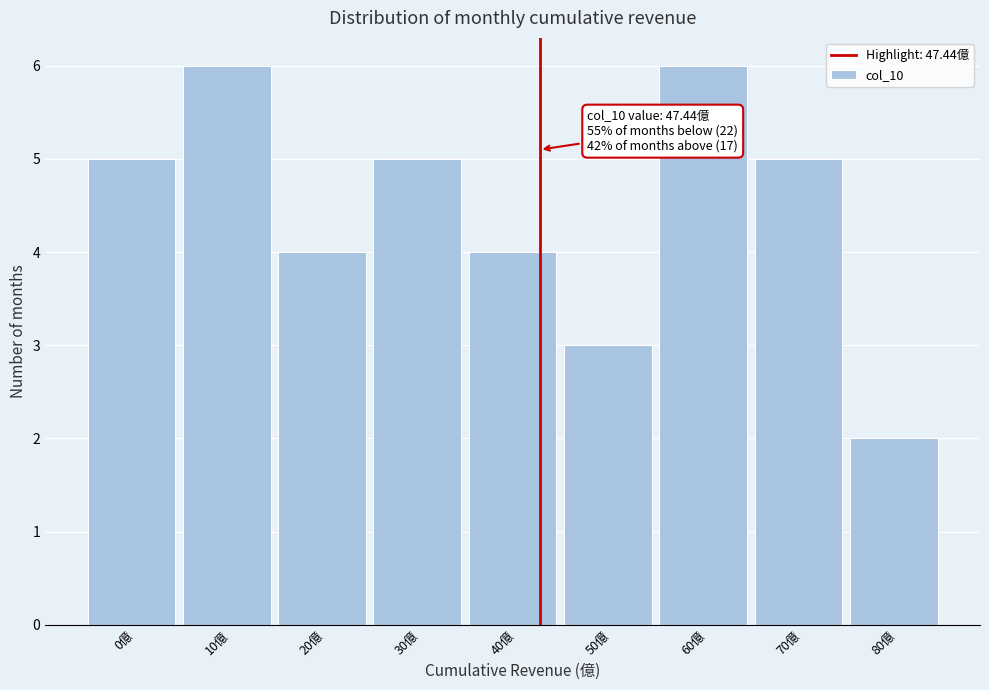

Reading left to right, what are all the values shown in this chart?

0億=5	10億=6	20億=4	30億=5	40億=4	50億=3	60億=6	70億=5	80億=2